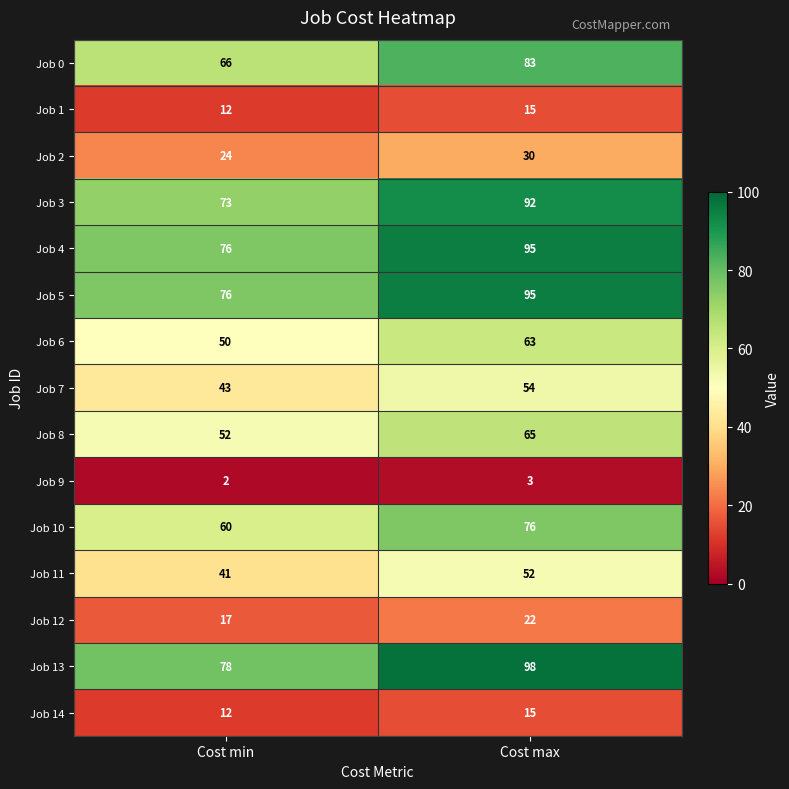

Rank the categories by Job 14 value from lowest to highest.

Cost min, Cost max